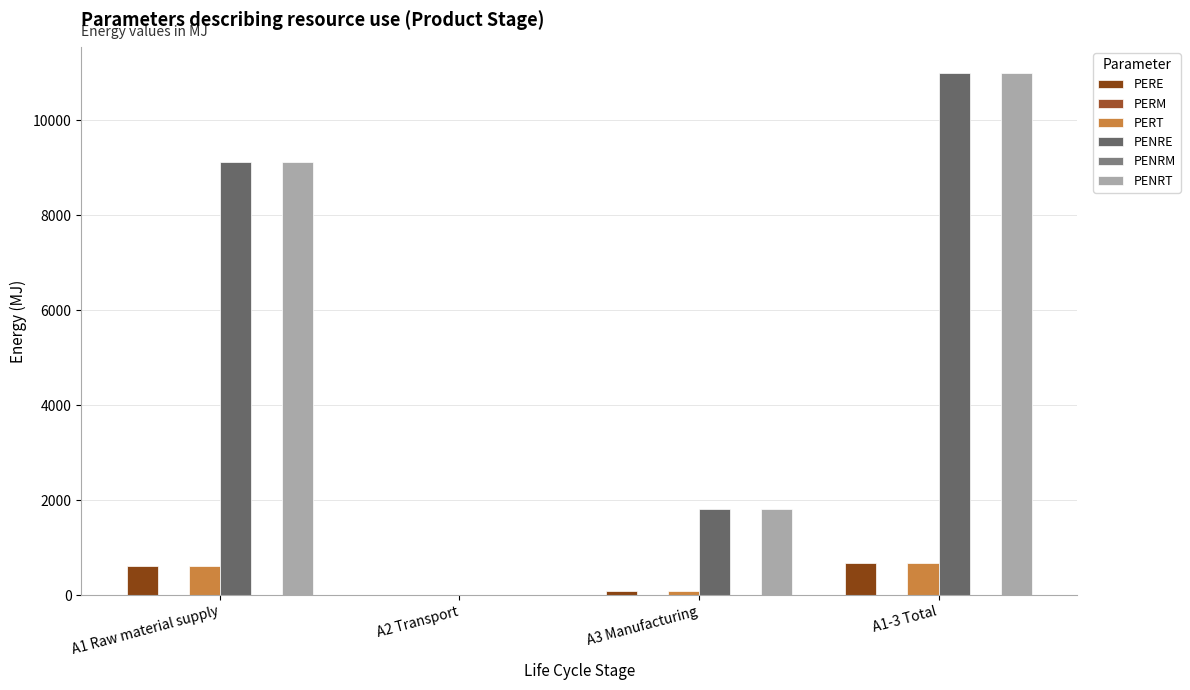

What is the sum of all PERE values?

1367.3